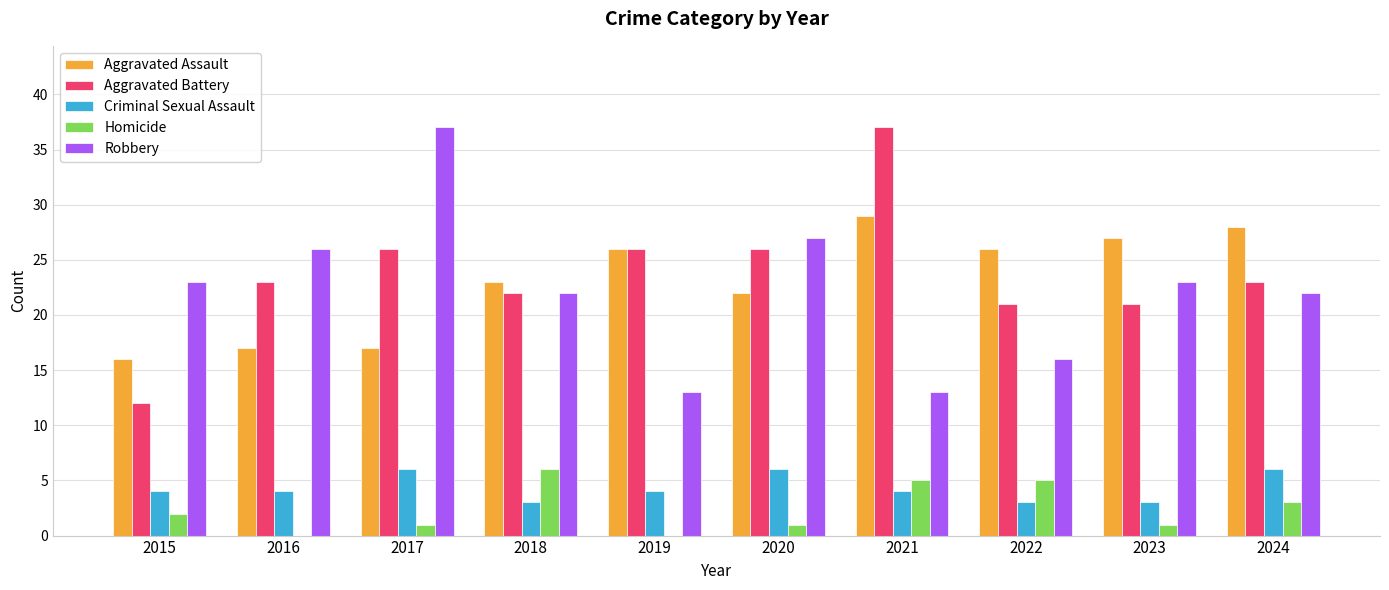

What is the greatest value displayed?

37